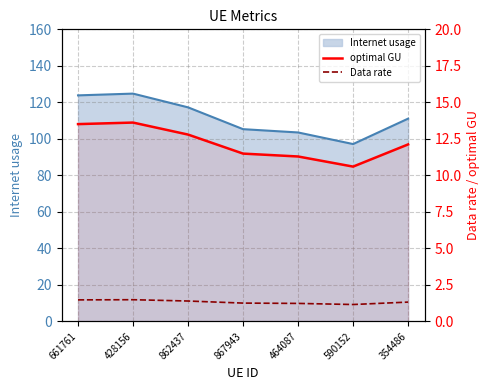

At which category is the sum across all series the highest?

428156